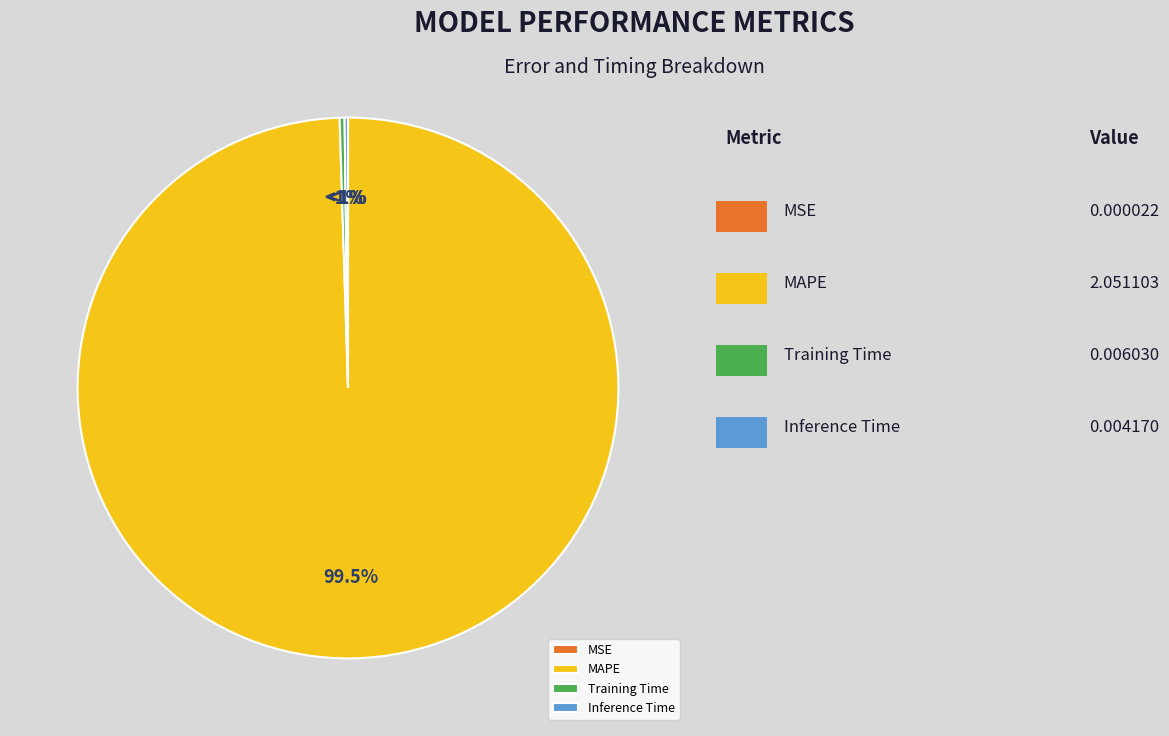

Which slice is the largest?

MAPE